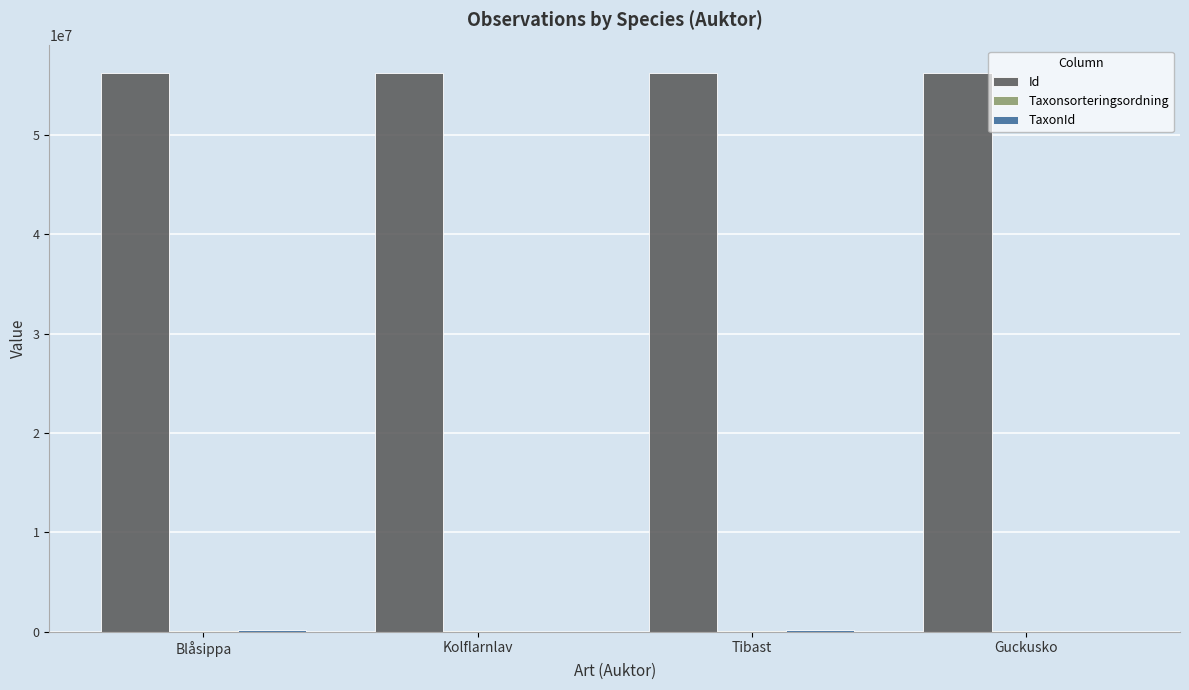

Is it true that Id equals 35803176 at Guckusko?

False